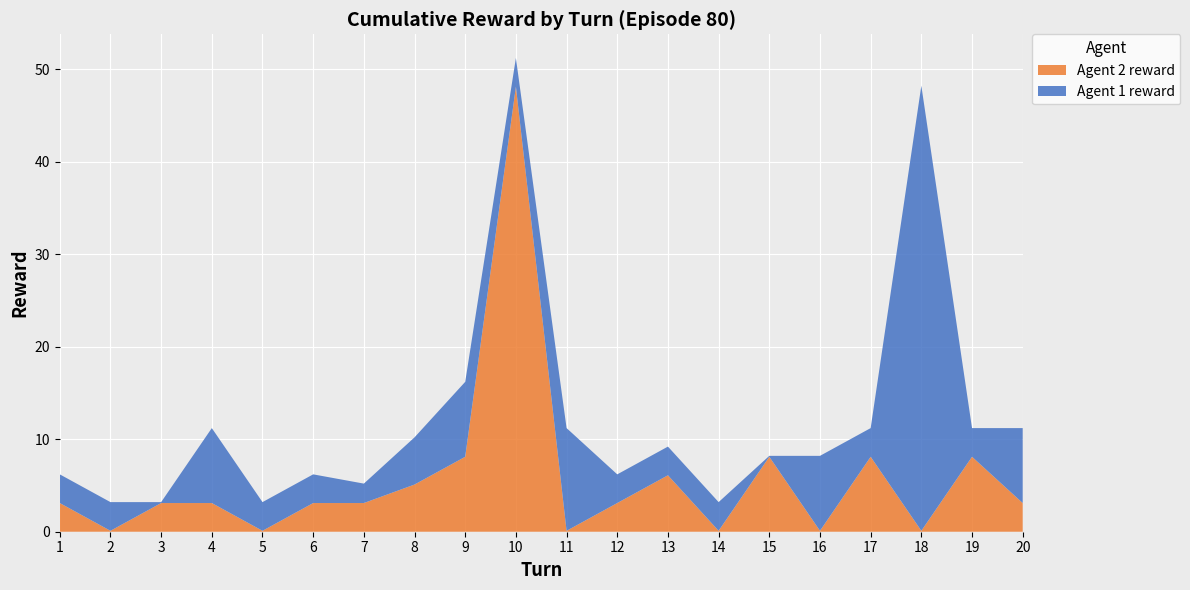

True or false: Agent 2 reward has a value of 0.1 at 16.

True